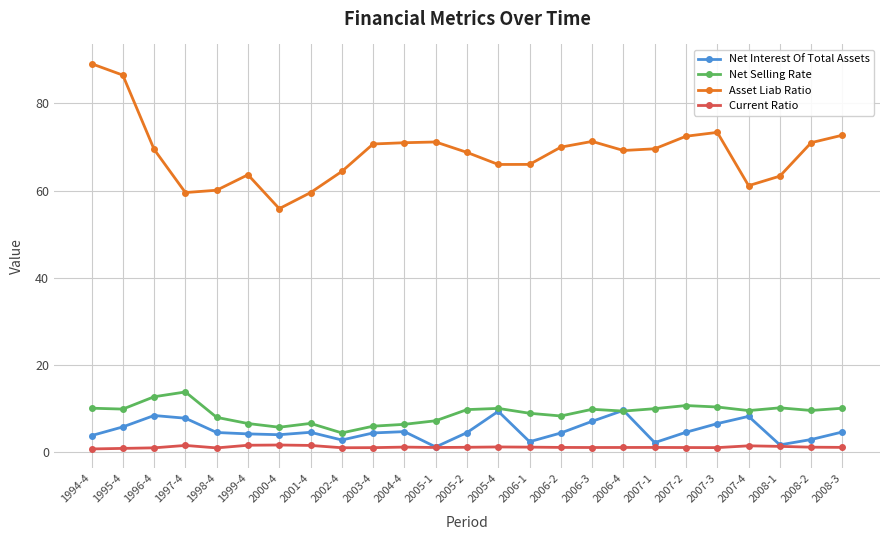

Does the chart have visible grid lines?

Yes